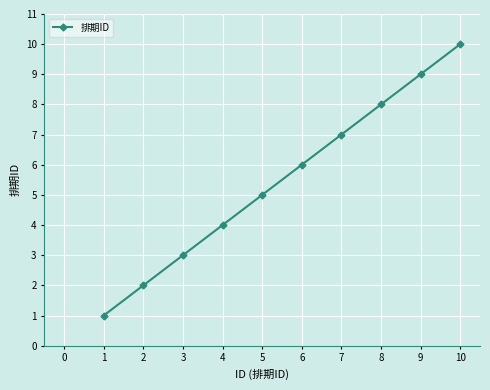

How many values are below 6?

5